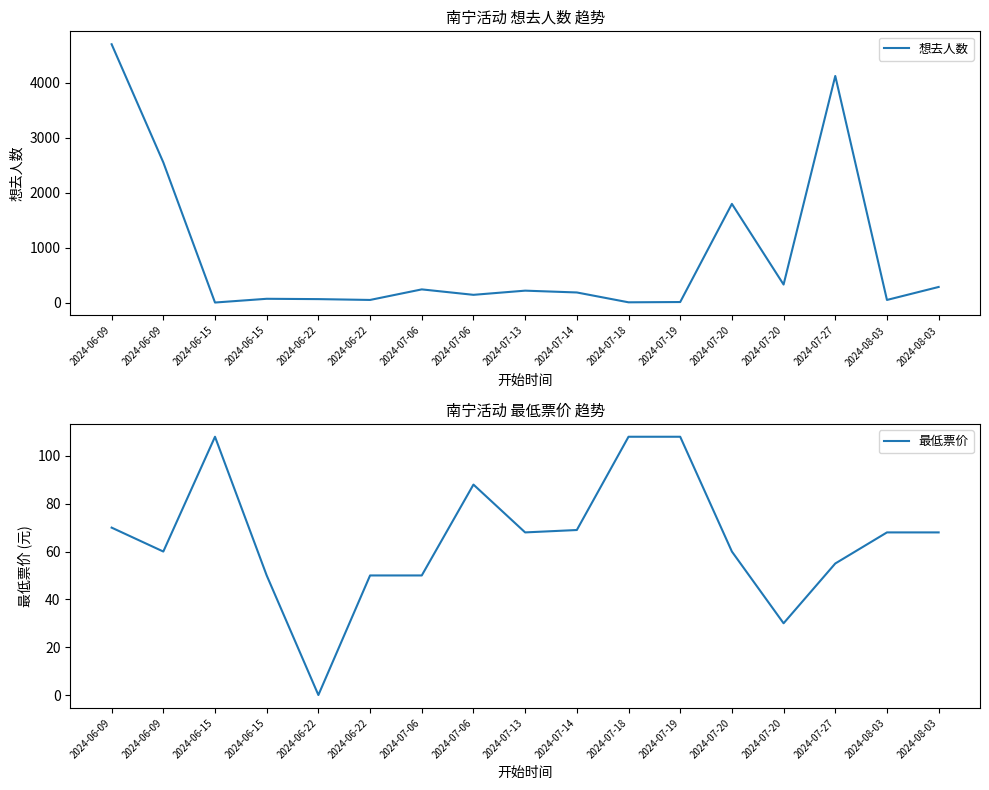

What are all the series names shown in the legend?

想去人数, 最低票价